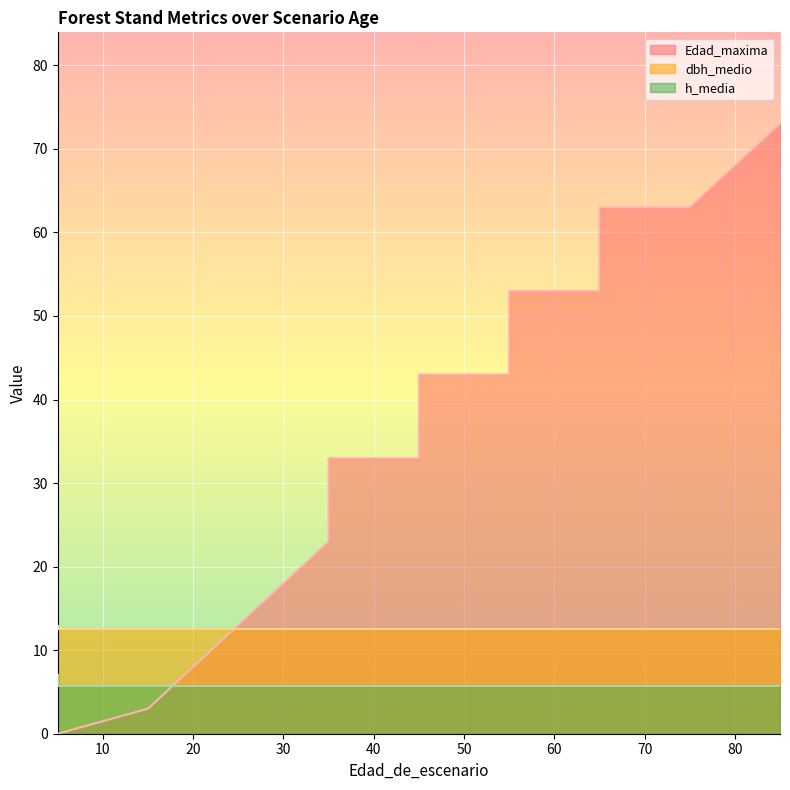

Which category has the lowest value in the Edad_maxima series?

5